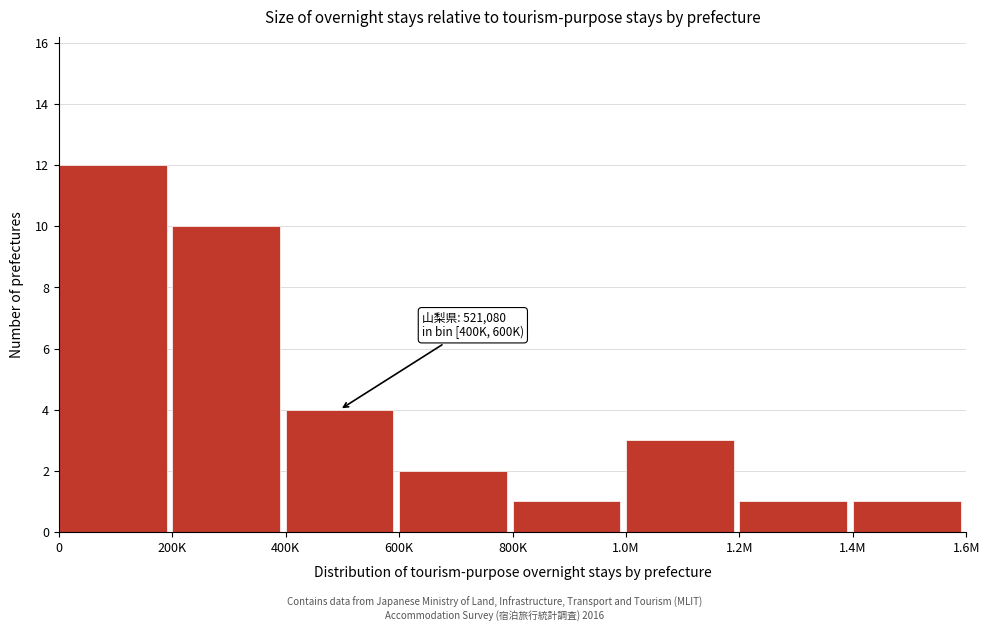

Reading left to right, what are all the values shown in this chart?

12	10	4	2	1	3	1	1